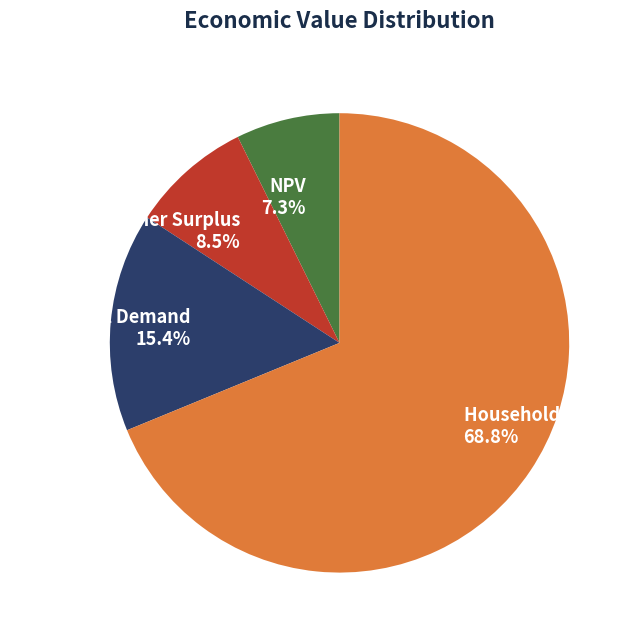

How many slices are in this pie chart?

4